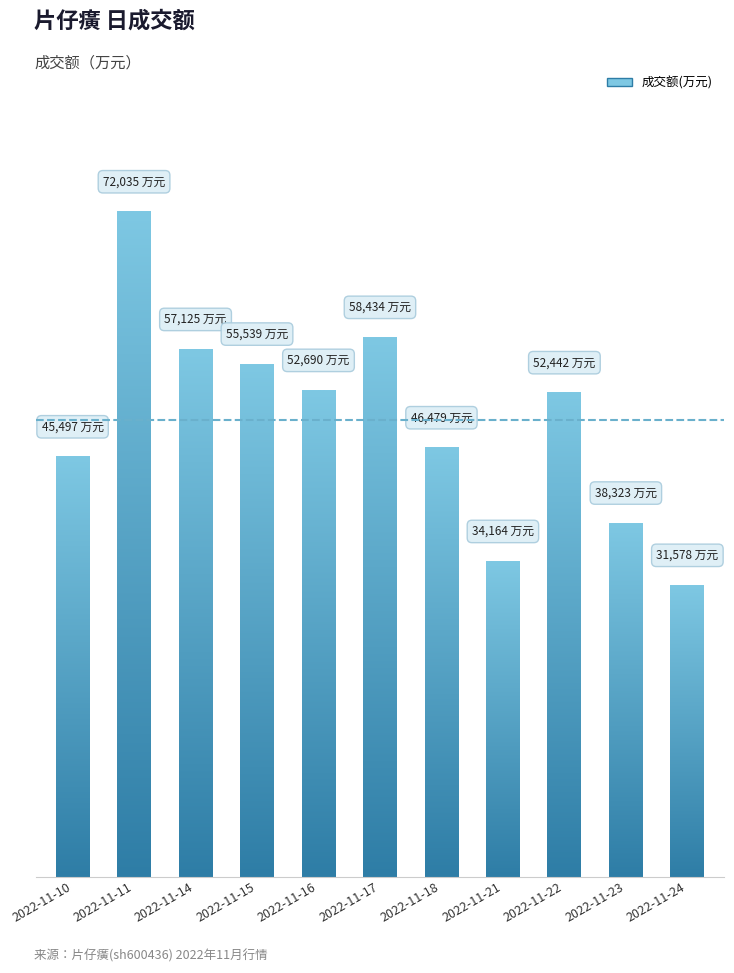

Is it true that the value at 2022-11-24 is 31578?

True